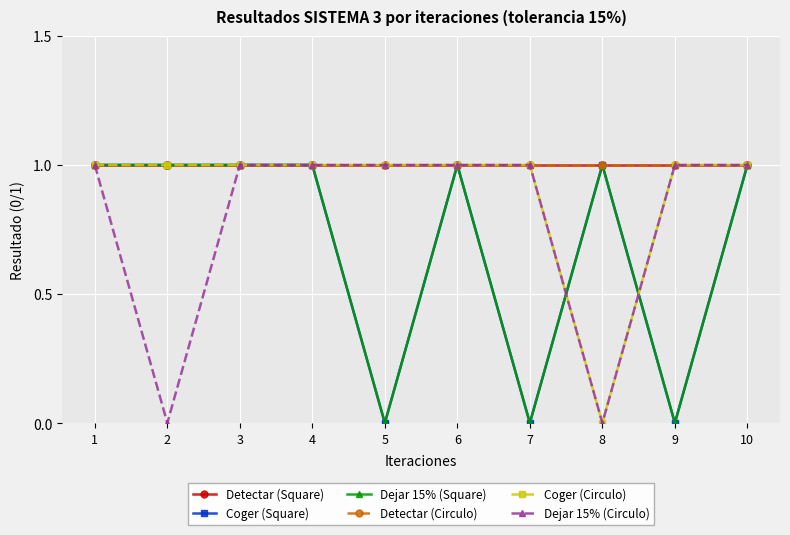

The Dejar 15% (Square) series shows 0 at 5. True or false?

True